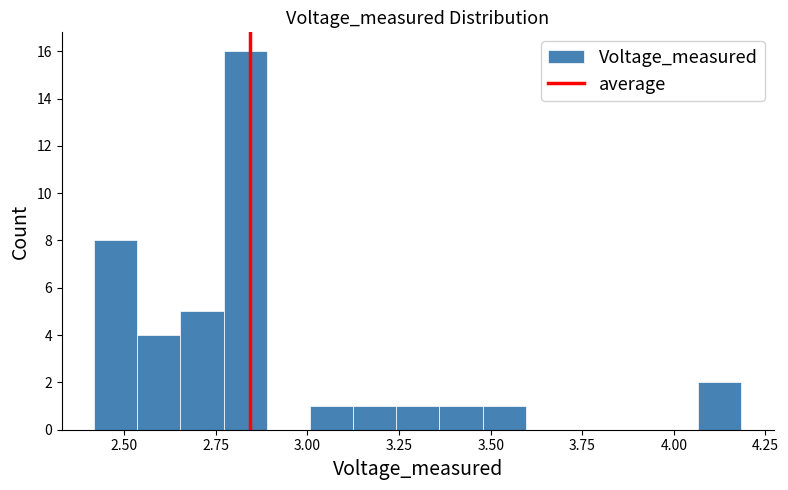

Read against the x-axis, roughly where is the centre of the tallest bar?

2.85